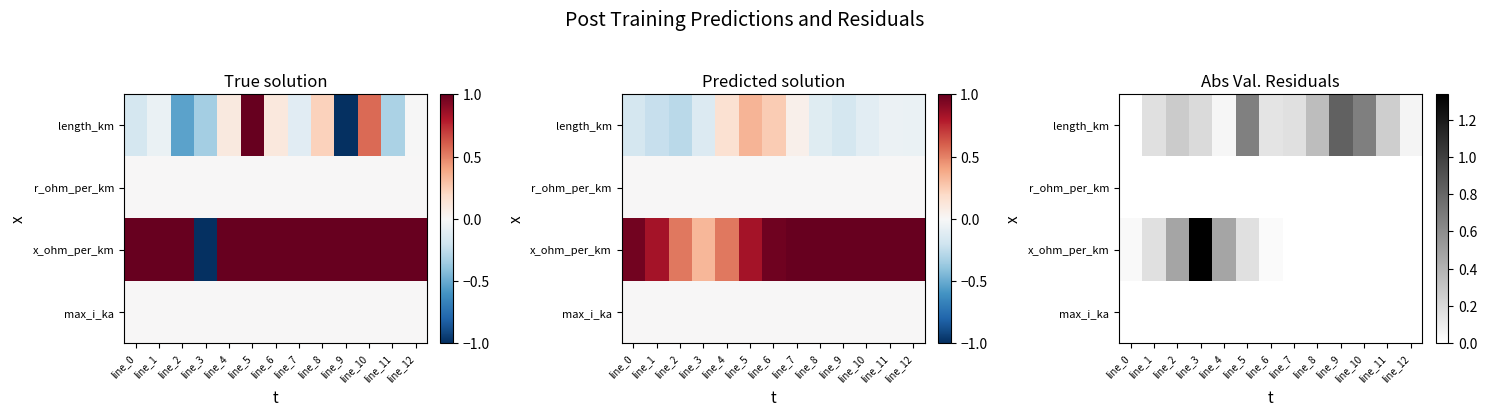

The max_i_ka series shows 0.0 at line_1. True or false?

True